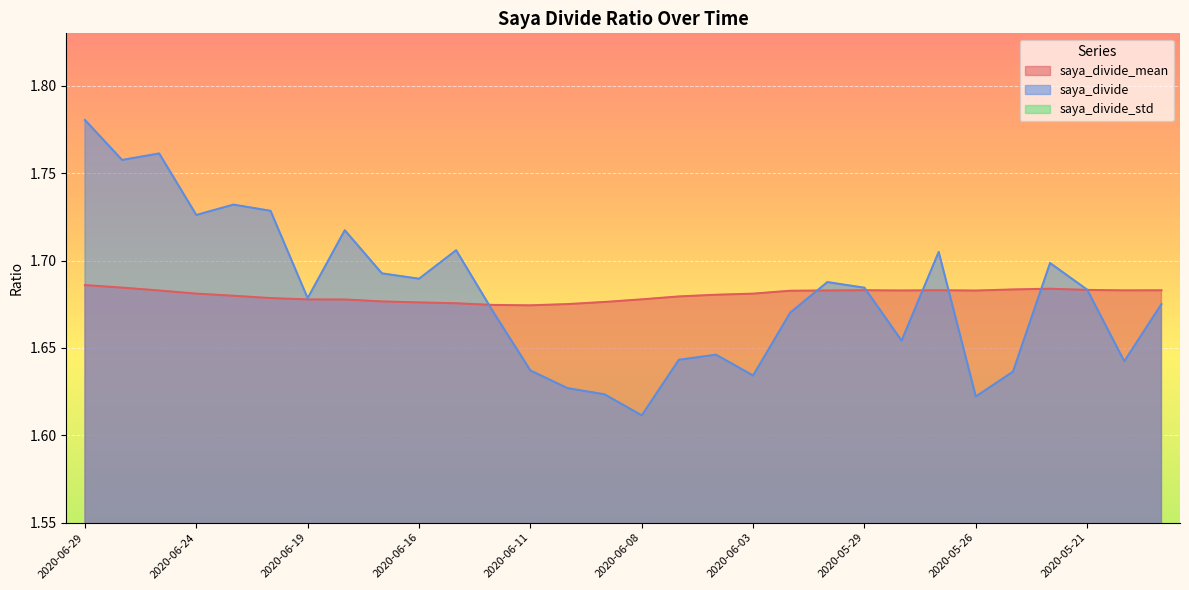

Reading left to right, what are all the values shown in this chart?

saya_divide_mean: 1.7	1.7	1.7	1.7	1.7	1.7	1.7	1.7	1.7	1.7	1.7	1.7	1.7	1.7	1.7	1.7	1.7	1.7	1.7	1.7	1.7	1.7	1.7	1.7	1.7	1.7	1.7	1.7	1.7	1.7
saya_divide: 1.8	1.8	1.8	1.7	1.7	1.7	1.7	1.7	1.7	1.7	1.7	1.7	1.6	1.6	1.6	1.6	1.6	1.6	1.6	1.7	1.7	1.7	1.7	1.7	1.6	1.6	1.7	1.7	1.6	1.7
saya_divide_std: 0.0	0.0	0.0	0.0	0.0	0.0	0.0	0.0	0.0	0.0	0.0	0.0	0.0	0.0	0.0	0.0	0.0	0.0	0.0	0.0	0.0	0.0	0.0	0.0	0.0	0.0	0.0	0.0	0.0	0.0